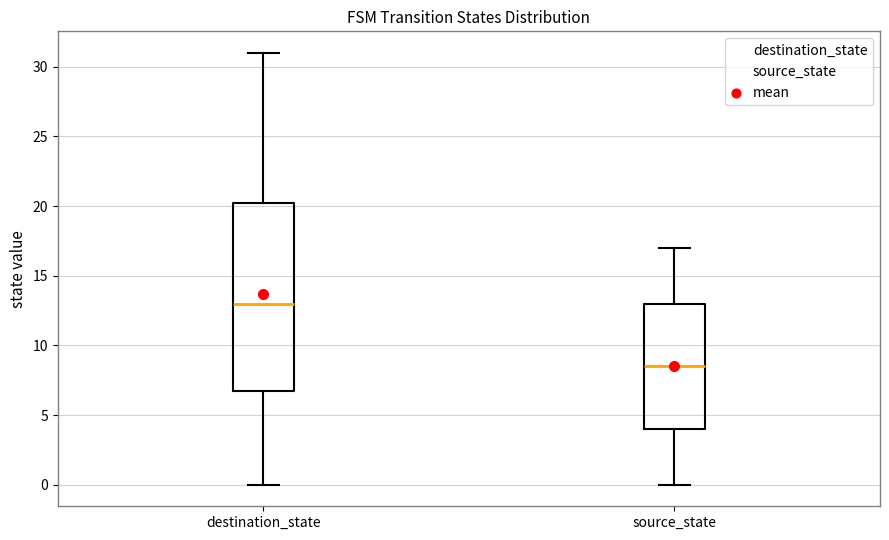

Where does the upper whisker of the box for source_state end on the y-axis? The values are not printed on the chart, so give them approximately, as read against the axis.

17.0